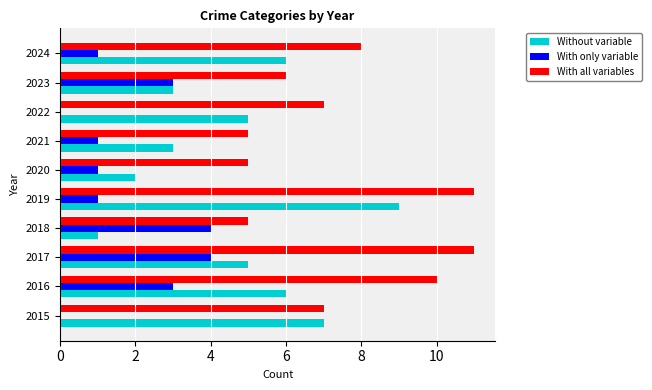

Count the With all variables values in the range 5 to 10.

8